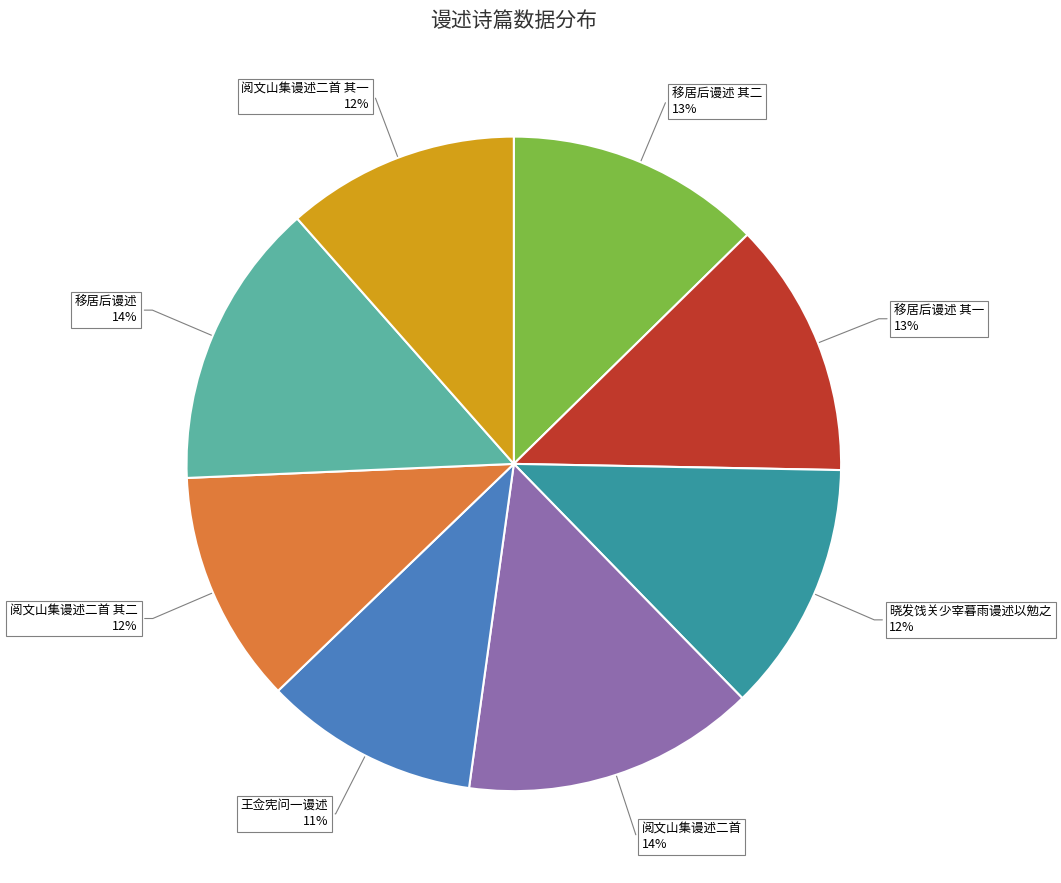

To the nearest percent, what is the average slice percentage?

12%